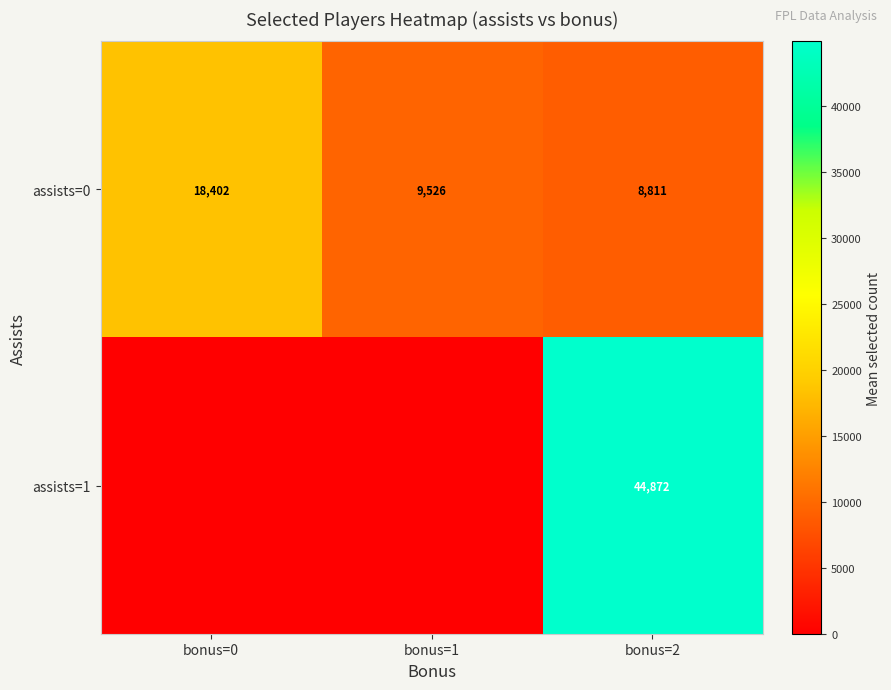

At which label does assists=0 first exceed 9526?

bonus=0